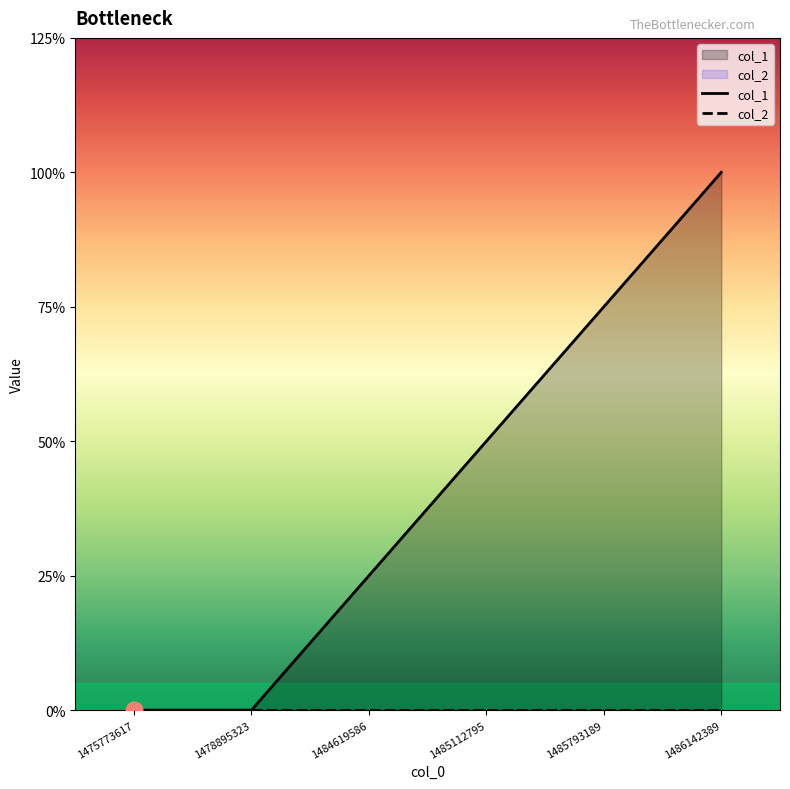

True or false: col_2 and col_1 cross at least once.

False